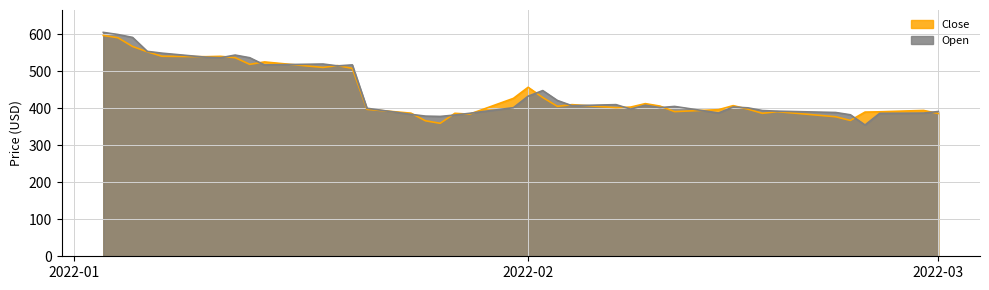

What is the smallest value displayed?

355.1